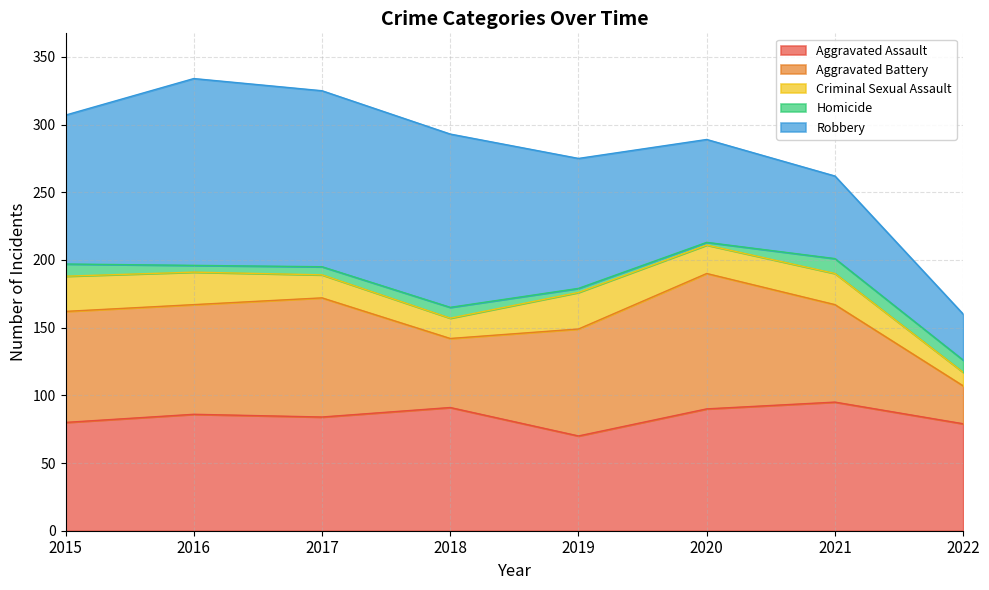

How many interior local peaks does the Robbery series have?

1